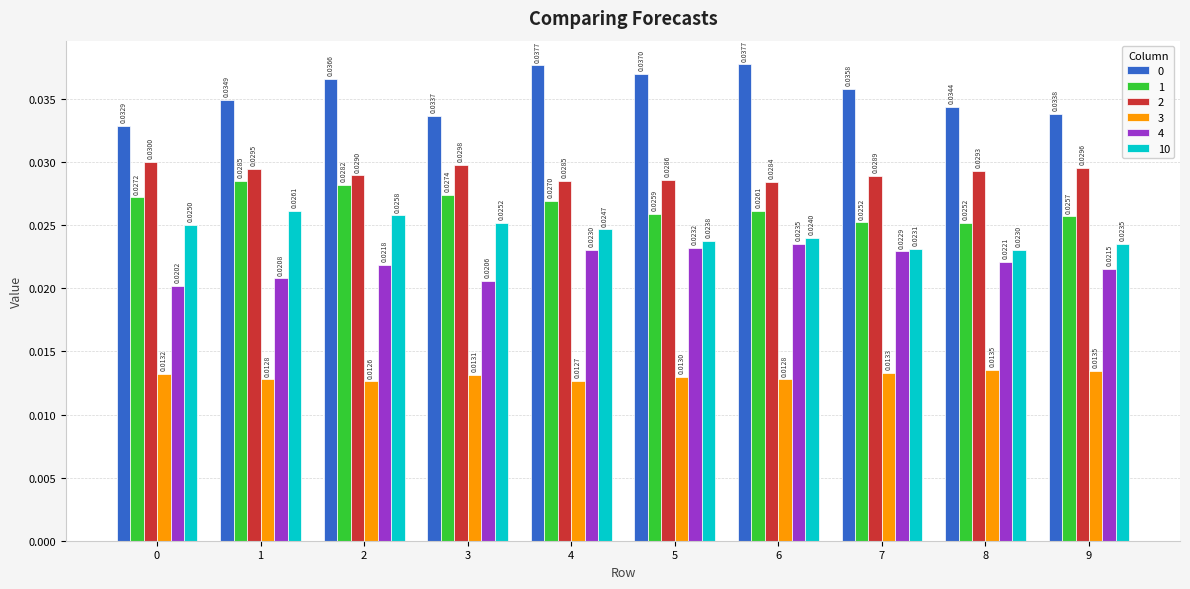

What is the sum of all 2 values?

0.3